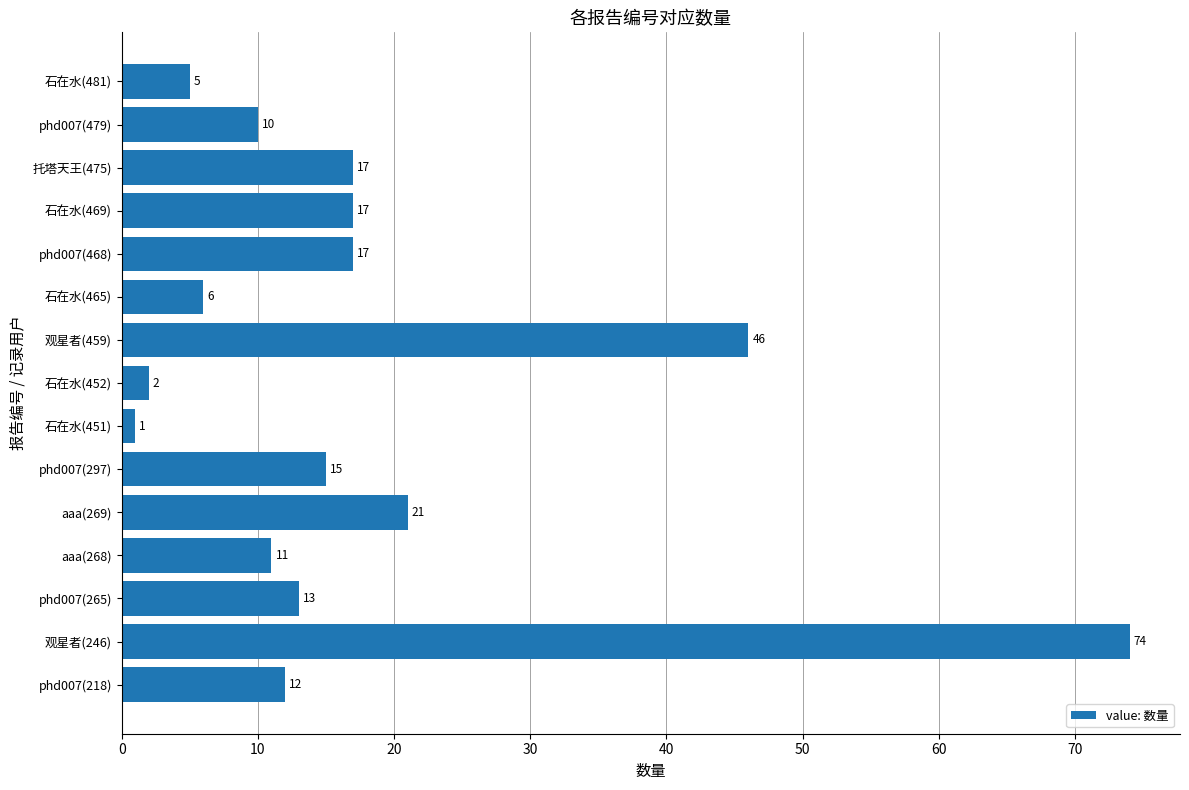

The value at phd007(218) is 19. True or false?

False